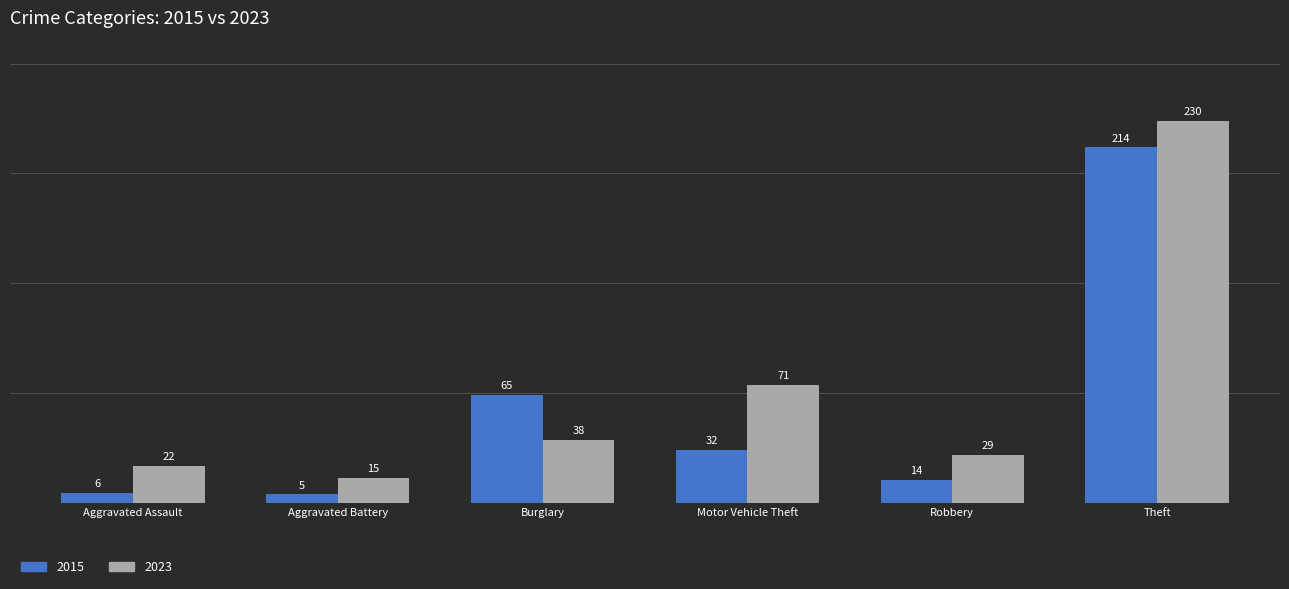

At which category does the chart reach its peak across all series?

Theft